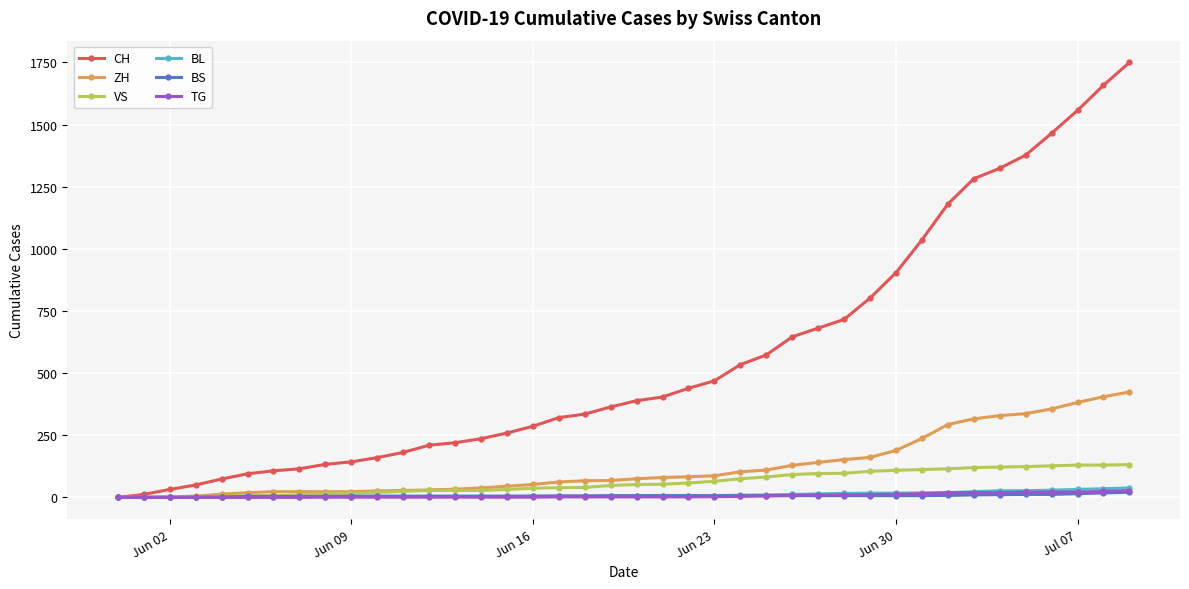

What is the greatest value displayed?

1750